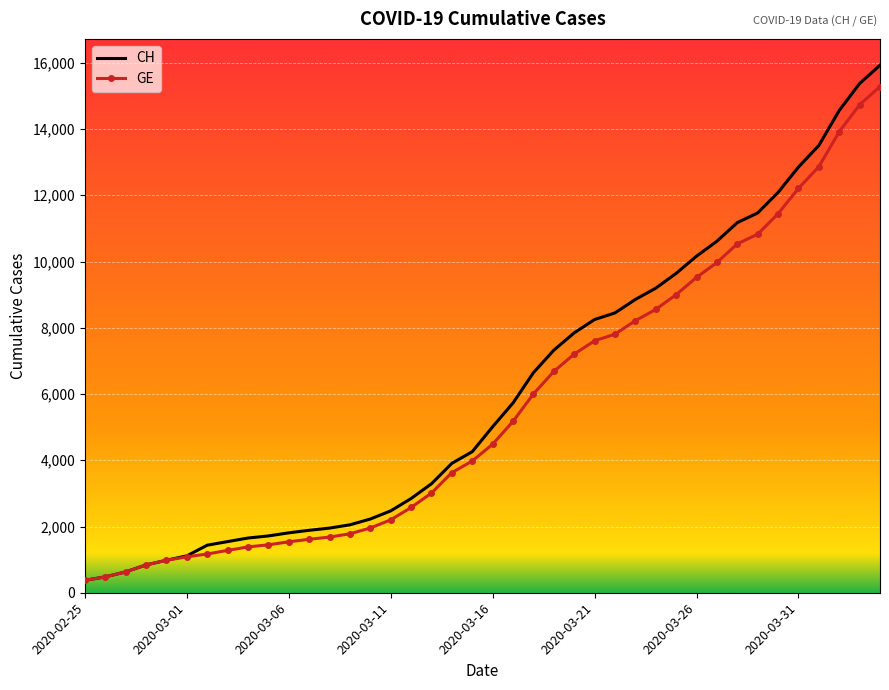

Which series has the largest range (max minus min)?

CH